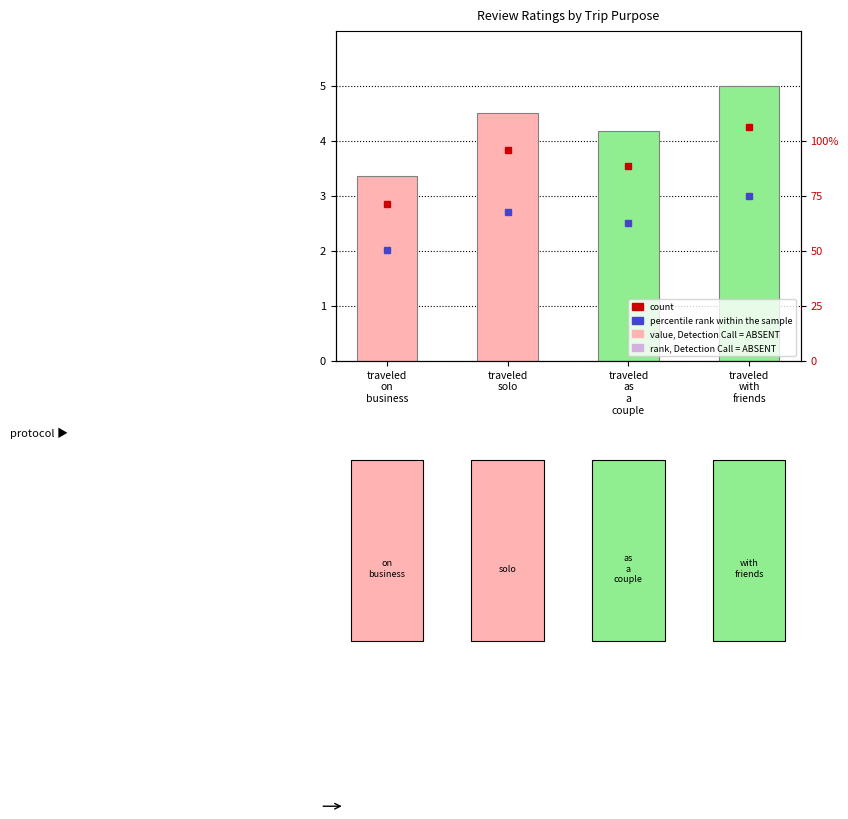

What is the sum of the values at traveled
on
business and traveled
with
friends?

8.4